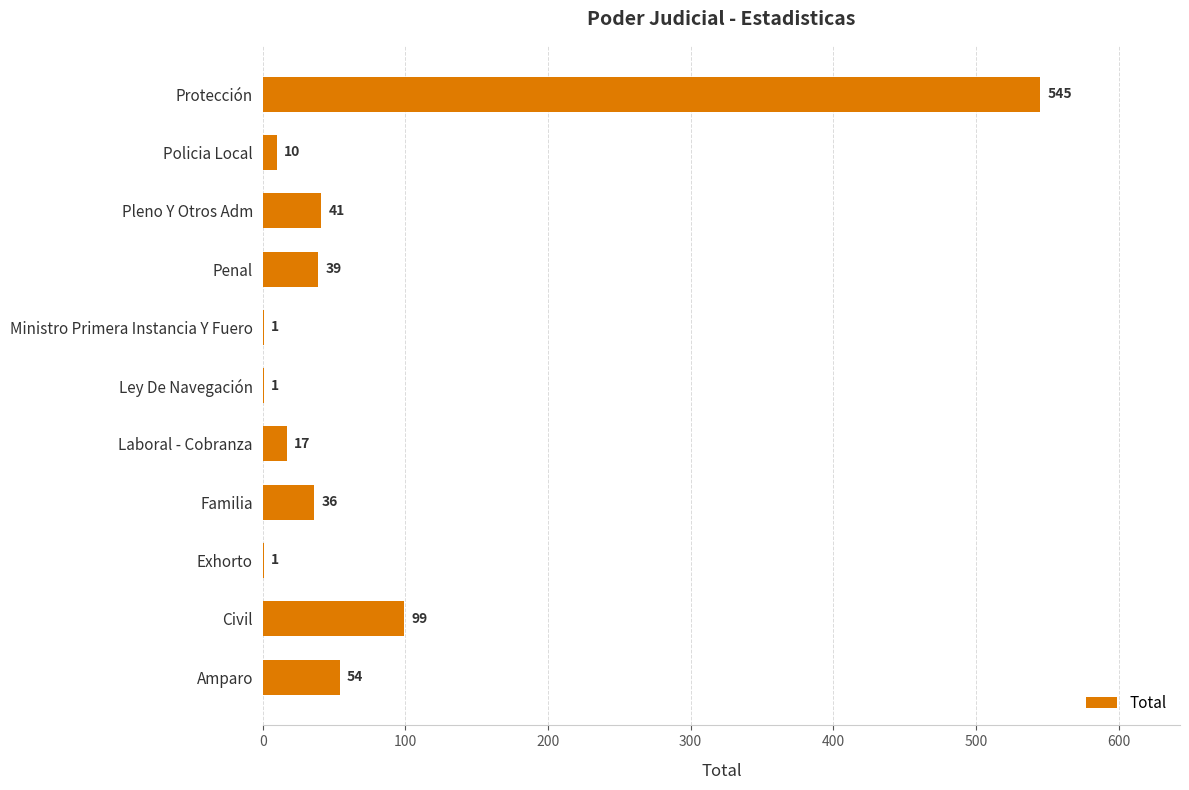

What is the ratio of the value at Policia Local to the value at Ministro Primera Instancia Y Fuero?

10.0